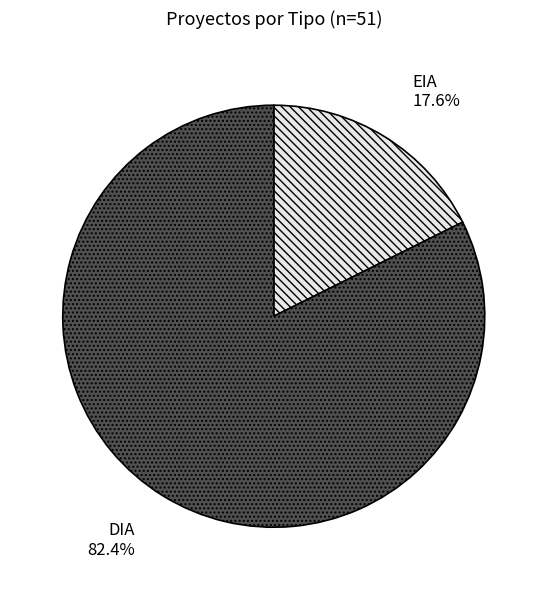

To the nearest percent, what percentage of the pie is EIA?

18%